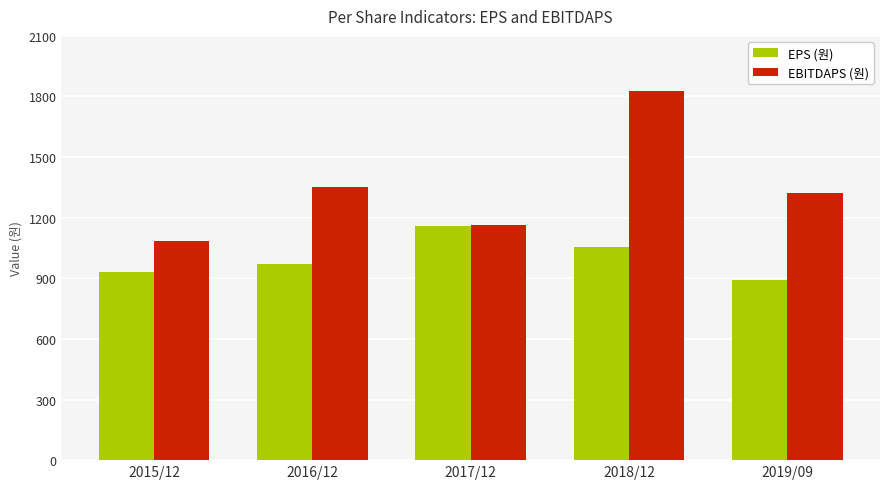

What is the difference between the EPS (원) values at 2017/12 and 2019/09?

269